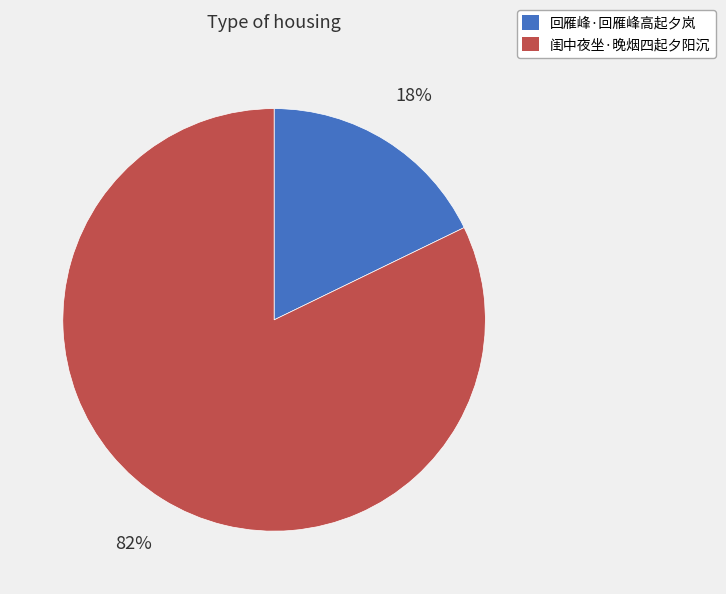

What is the largest slice in the pie chart?

闺中夜坐·晚烟四起夕阳沉